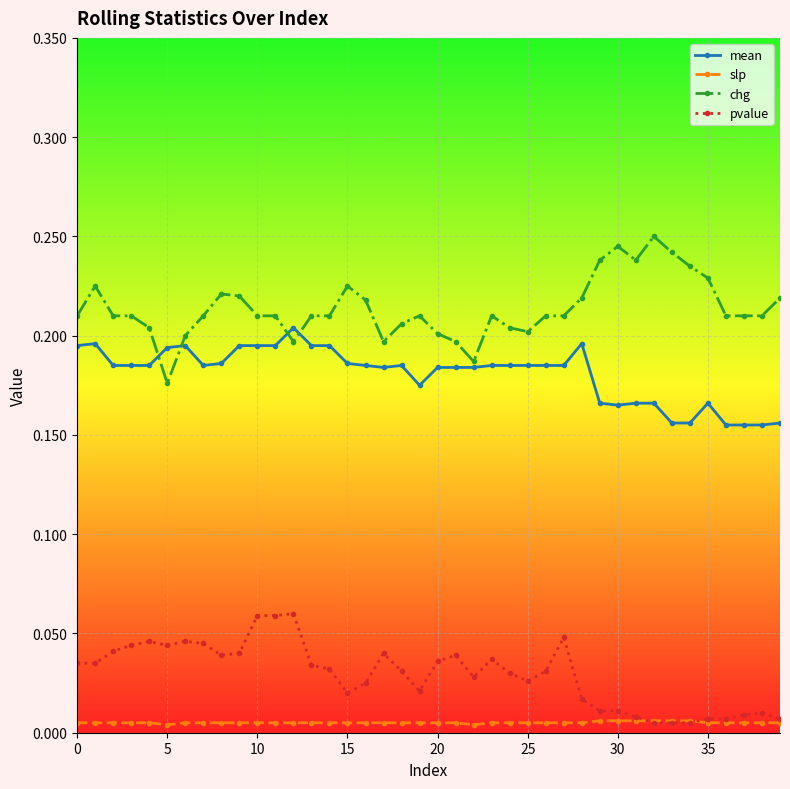

True or false: pvalue has more than 2 interior local peaks.

True